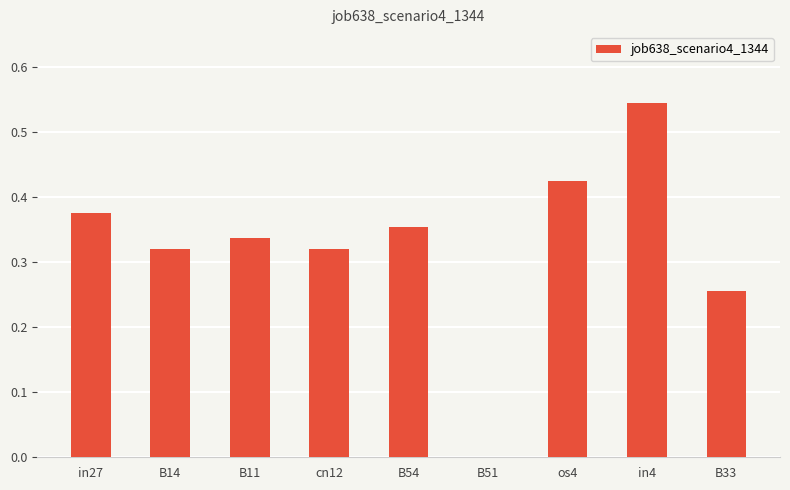

What is the sum of the values at cn12 and os4?

0.7